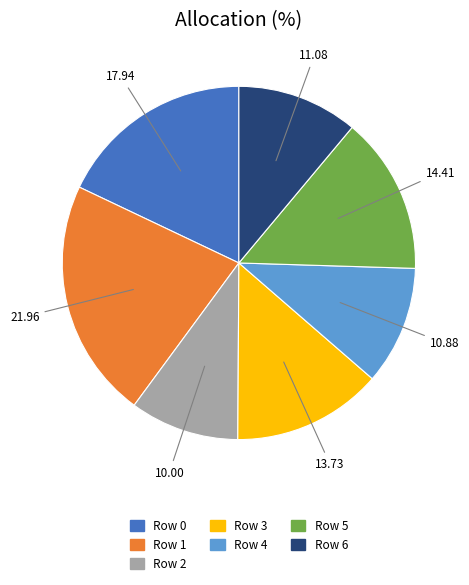

Do Row 3 and Row 6 together represent more than half of the pie?

No